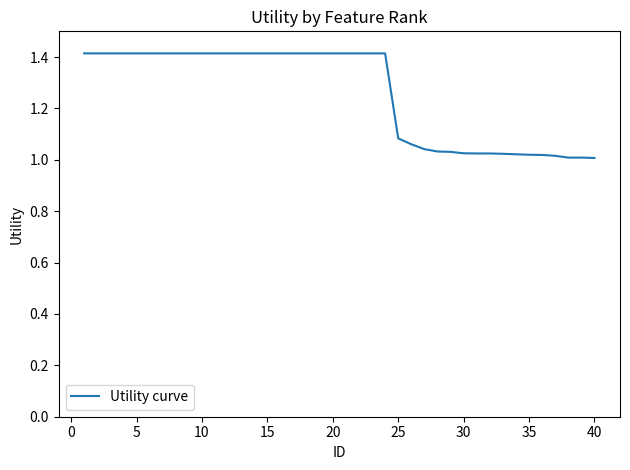

How many lines are shown in the chart?

1